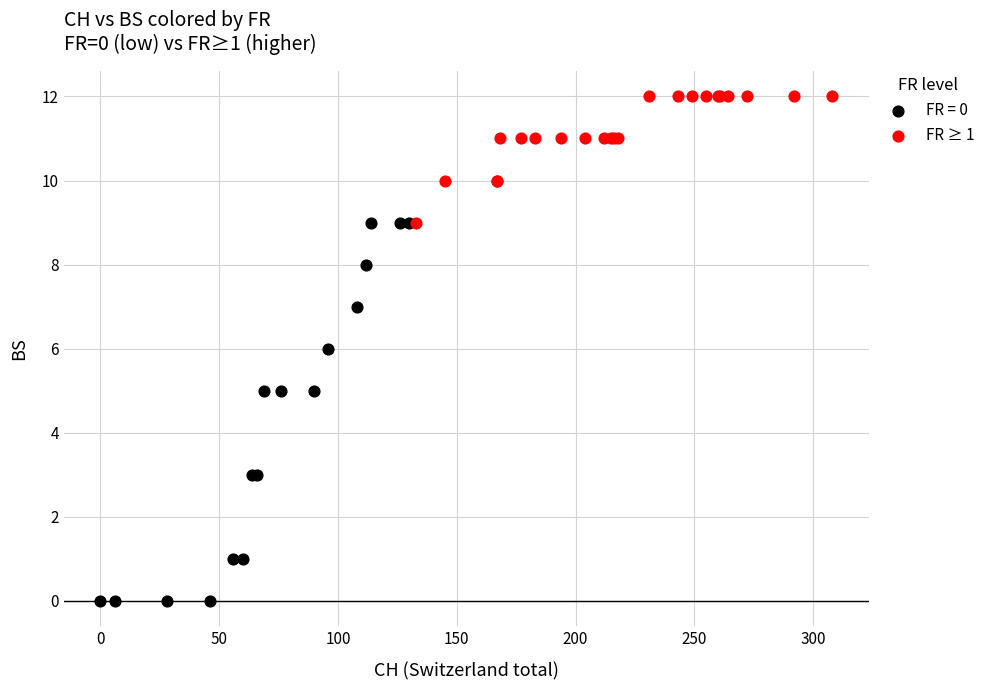

Which series reaches the maximum Y coordinate?

FR ≥ 1